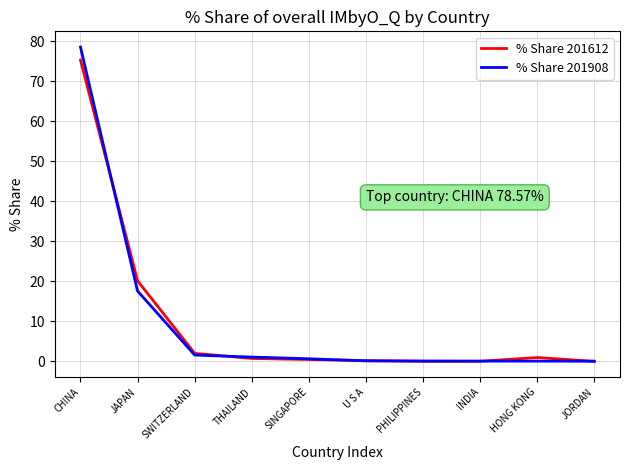

What is the total value across all series at HONG KONG?

1.0